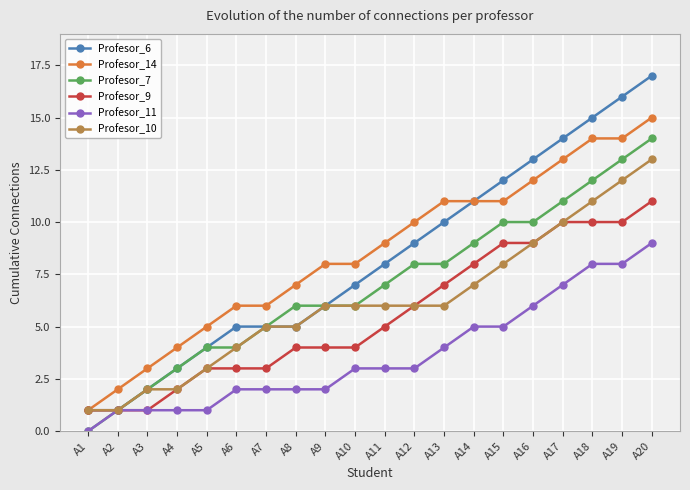

Rank the series by their maximum value, from lowest to highest.

Profesor_11, Profesor_9, Profesor_10, Profesor_7, Profesor_14, Profesor_6